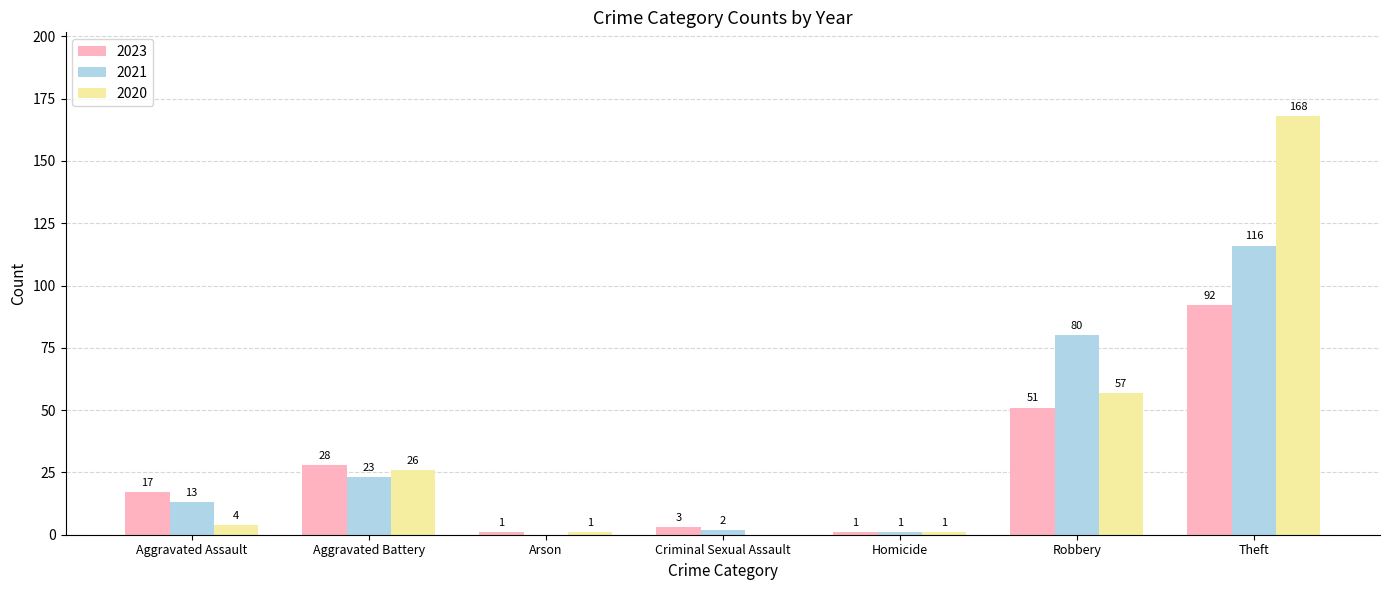

Reading right to left, list all the values displayed in this chart.

2023: 92	51	1	3	1	28	17
2021: 116	80	1	2	0	23	13
2020: 168	57	1	0	1	26	4